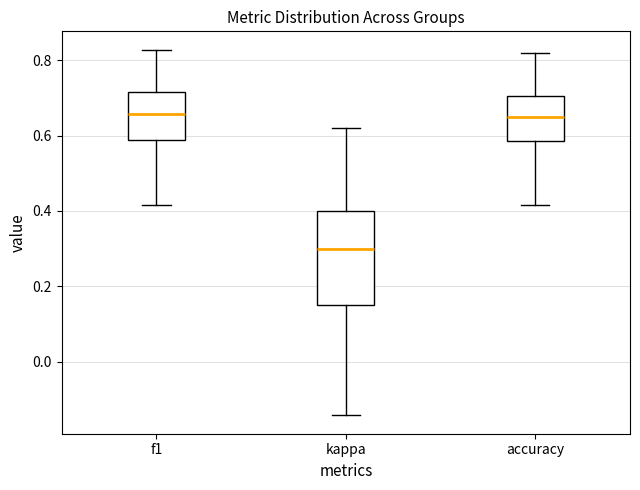

Comparing the boxes themselves (not the whiskers), which one is the tallest?

kappa